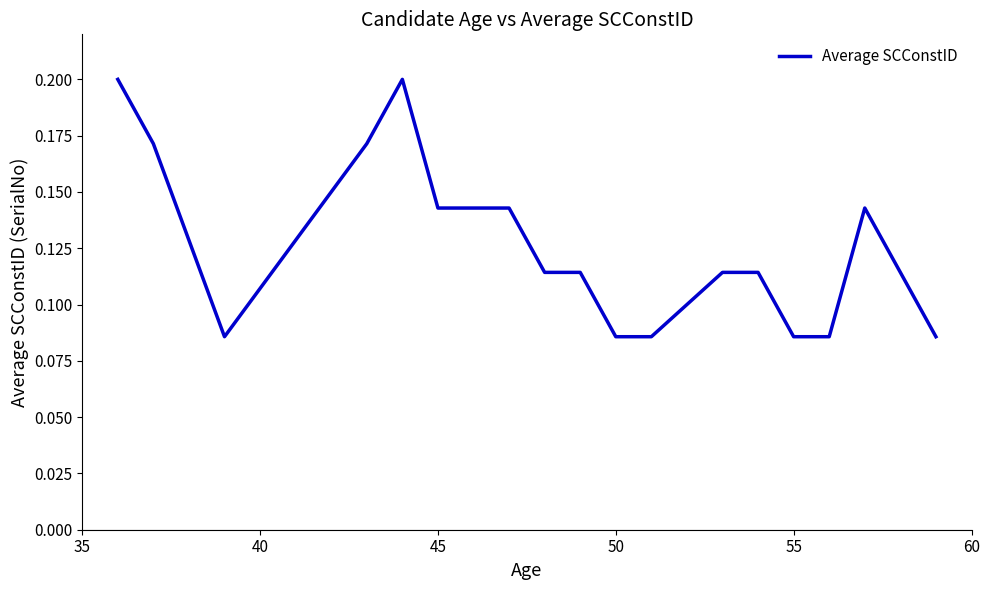

What is the greatest value displayed?

0.2